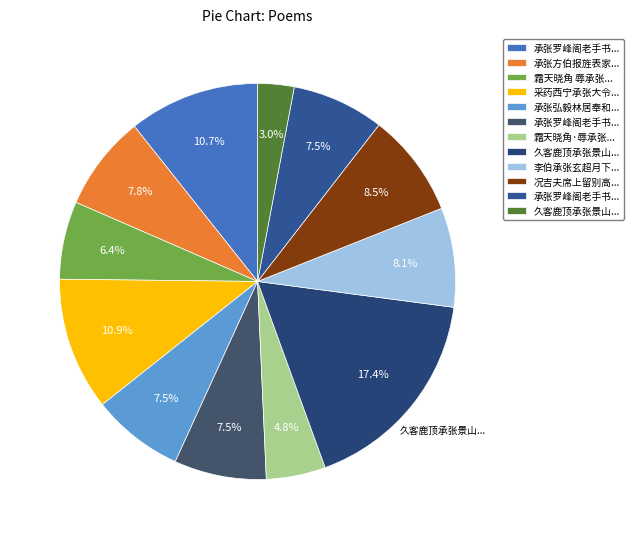

To the nearest percent, what is the average slice percentage?

8%